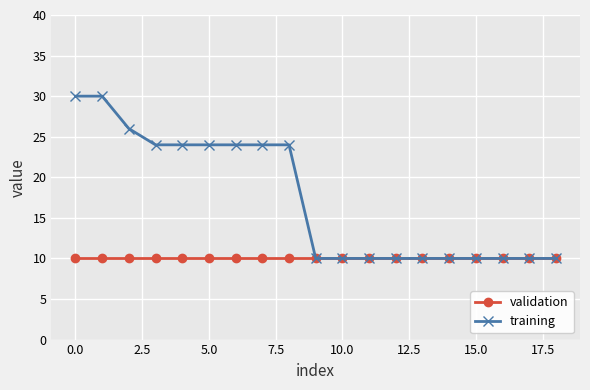

What is the maximum value shown in the chart?

30